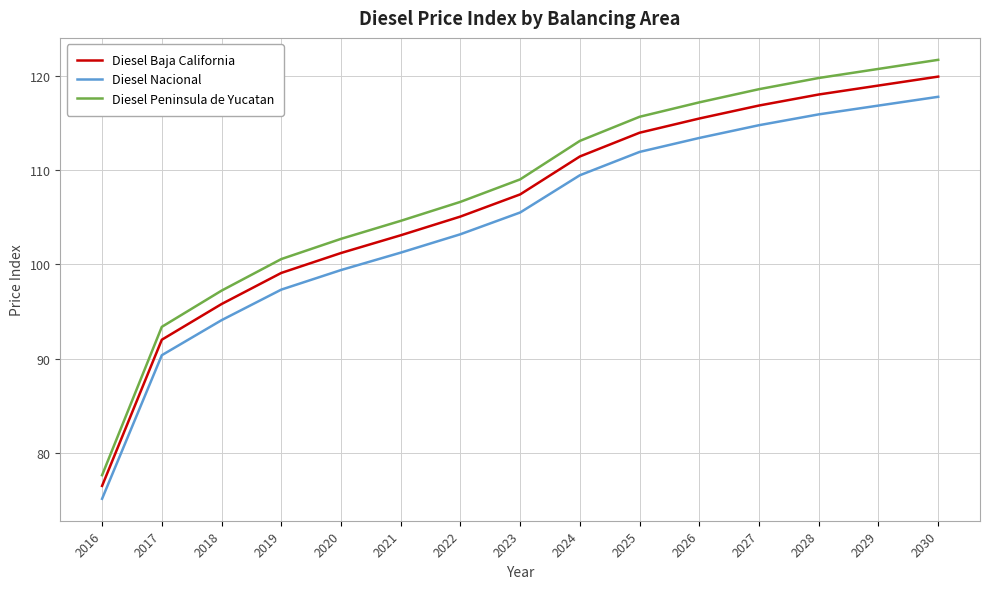

Which series has the widest spread of values?

Diesel Peninsula de Yucatan